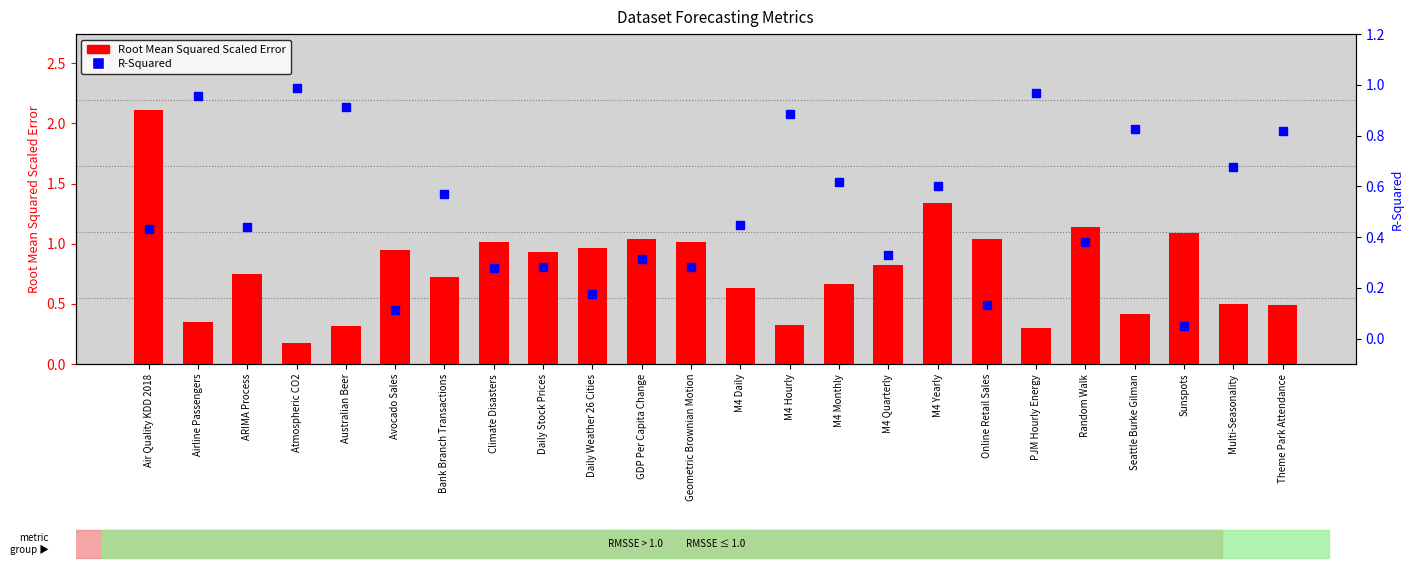

At which category is the sum across all series the highest?

Air Quality KDD 2018